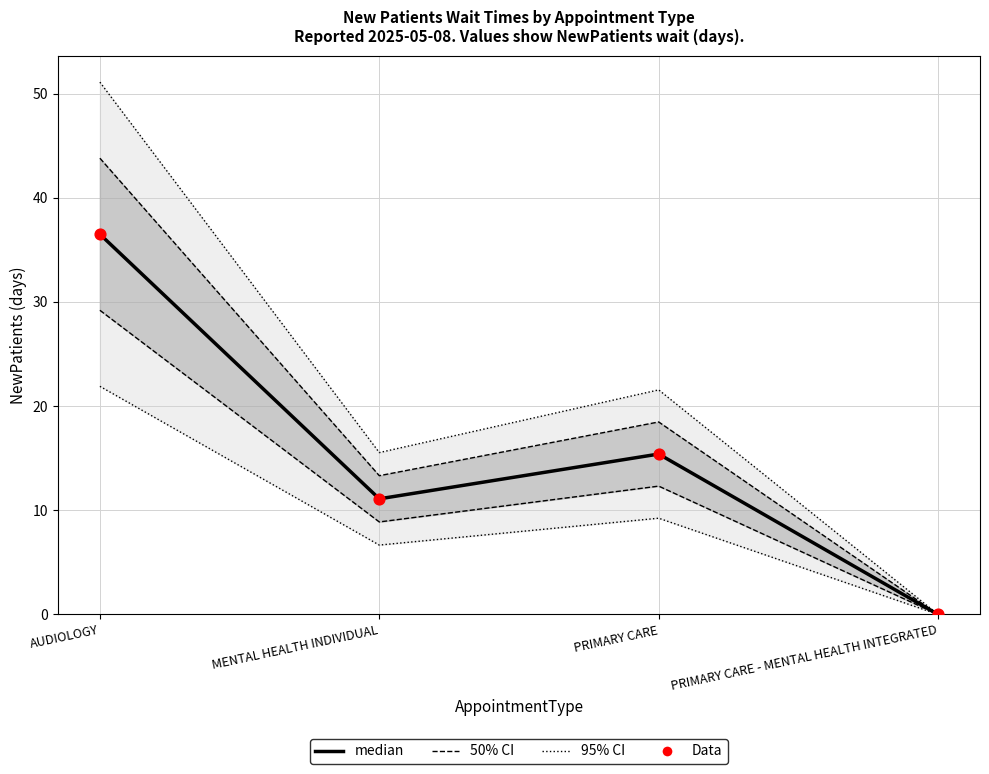

Is the value of median at PRIMARY CARE greater than the value of Data at PRIMARY CARE - MENTAL HEALTH INTEGRATED?

Yes